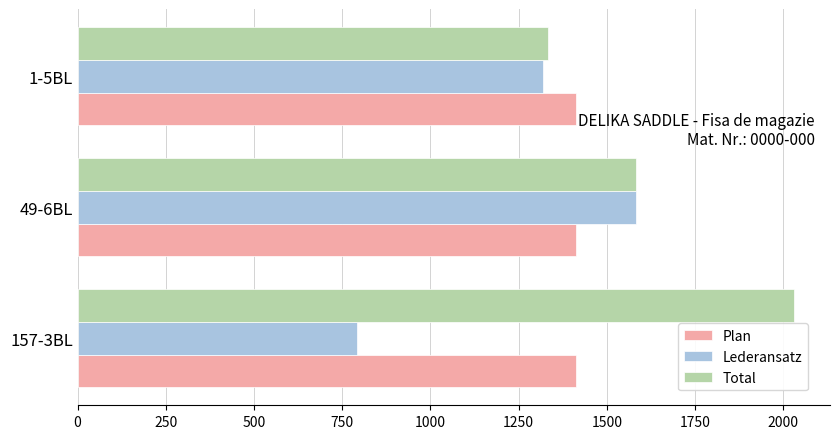

List the series in order of their overall mean, lowest first.

Lederansatz, Plan, Total